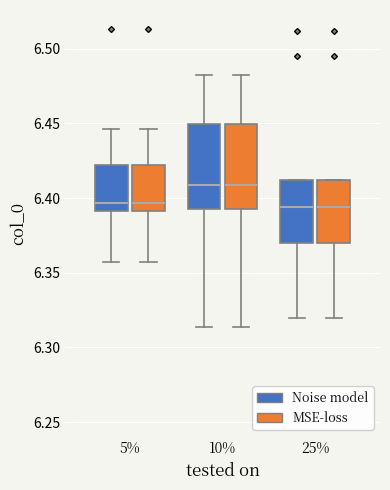

Where does the lower whisker of the box for 10% (Noise model) end on the y-axis? The values are not printed on the chart, so give them approximately, as read against the axis.

6.315